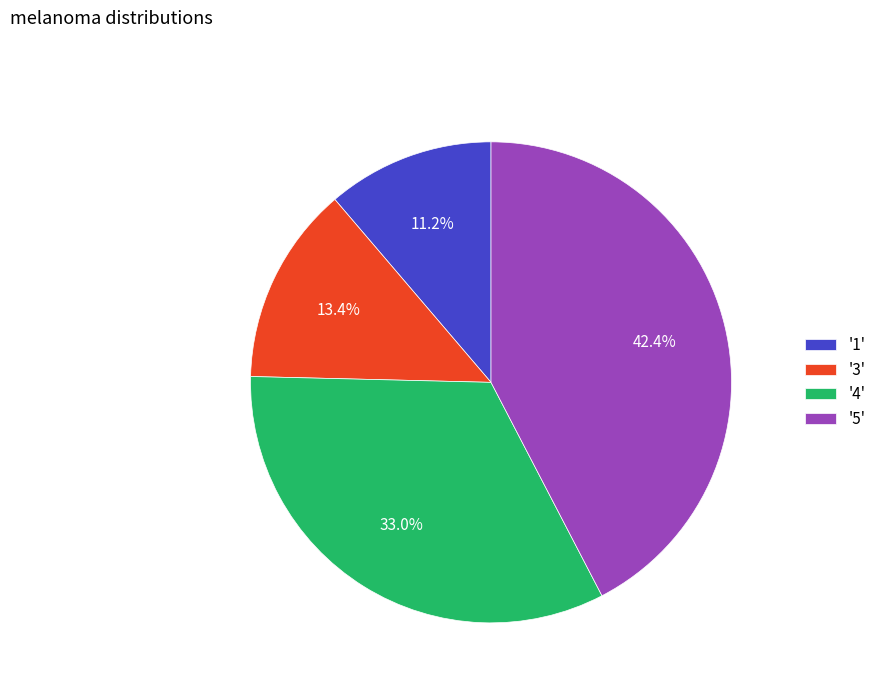

How many slices are in this pie chart?

4